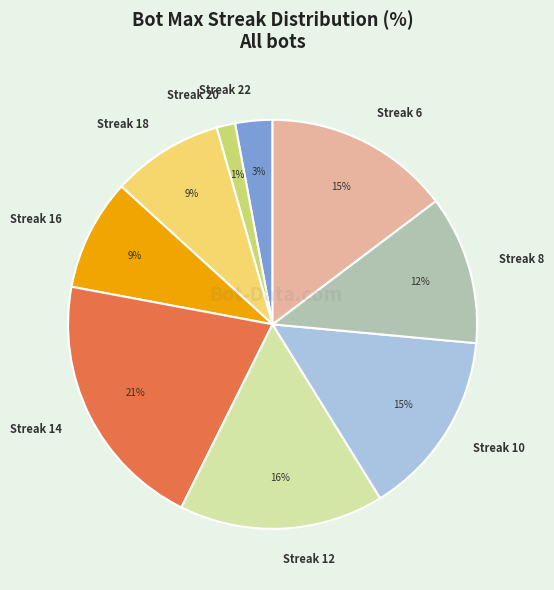

Between Streak 14 and Streak 22, which is larger?

Streak 14